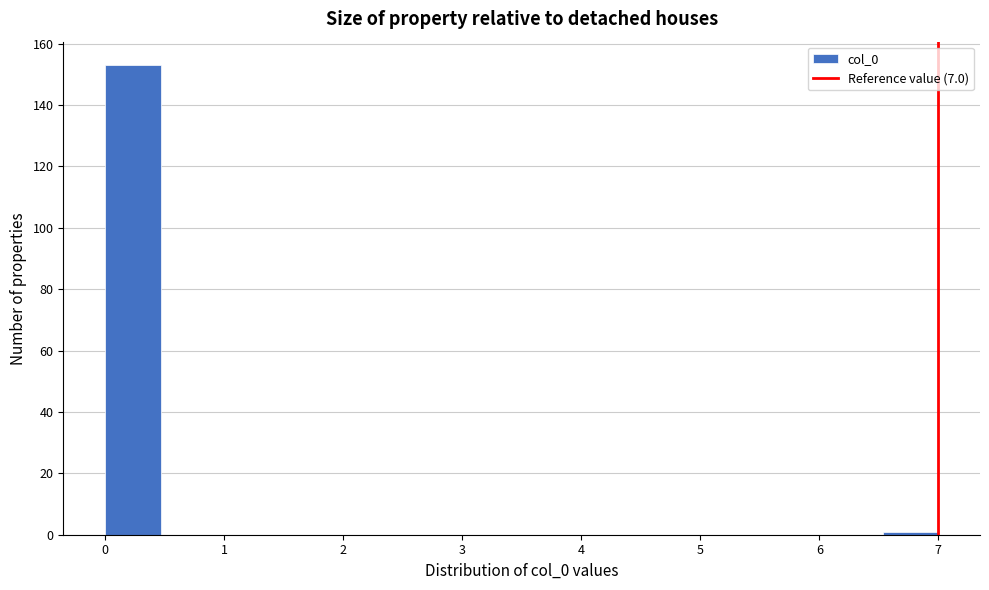

Reading left to right, transcribe this chart: for each bar, give the range it covers on the x-axis and its height. Neither the bar edges nor the heights are printed on the chart, so give them approximately, as read against the axes.

0.0 to 0.5: 154
0.5 to 0.9: 0
0.9 to 1.4: 0
1.4 to 1.9: 0
1.9 to 2.3: 0
2.3 to 2.8: 0
2.8 to 3.3: 0
3.3 to 3.7: 0
3.7 to 4.2: 0
4.2 to 4.7: 0
4.7 to 5.1: 0
5.1 to 5.6: 0
5.6 to 6.1: 0
6.1 to 6.5: 0
6.5 to 7.0: under 2